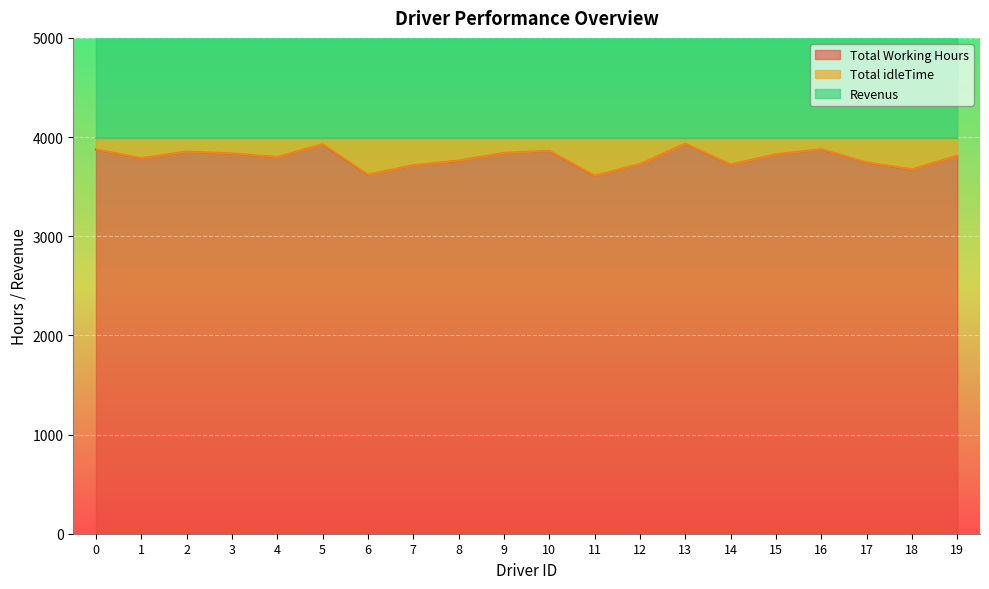

Reading left to right, extract all data points from this chart.

Total Working Hours: 3874.6	3787.8	3852.8	3834.9	3798.6	3927.5	3620.7	3716.5	3763.0	3840.1	3862.0	3609.6	3728.3	3934.1	3723.1	3827.1	3876.6	3744.5	3674.3	3812.0
Revenus: 6756.4	7722.2	7919.2	6254.1	6795.4	7230.5	7156.3	7950.5	7071.0	7215.9	7552.0	7379.4	7506.7	6181.9	7321.9	7594.9	6969.4	7888.5	7914.7	7868.0